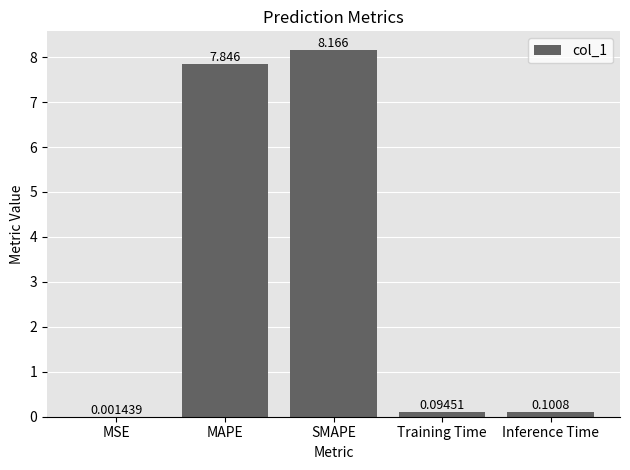

Which has a higher value, SMAPE or MSE?

SMAPE